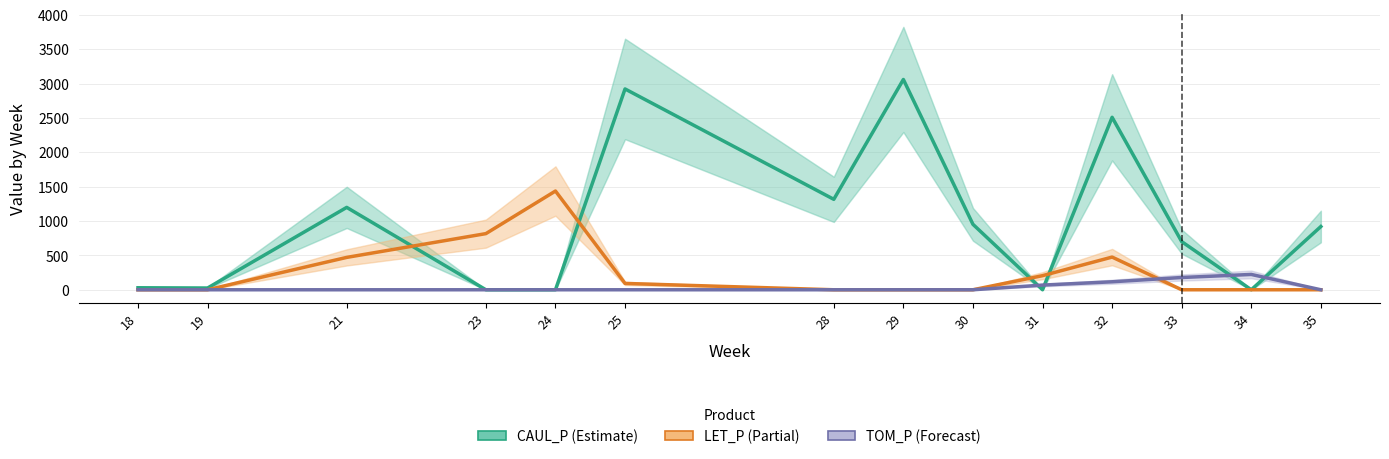

How many series are shown in this chart?

3